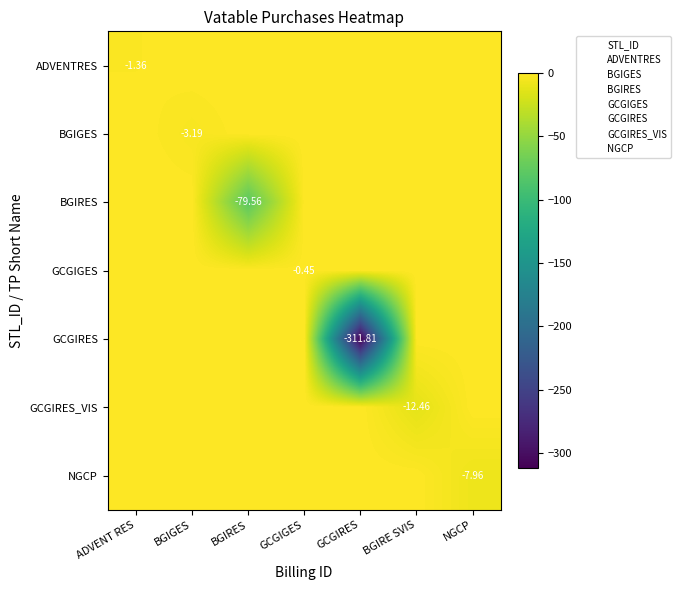

What is the spread (max minus min) of values at BGIGES?

3.2